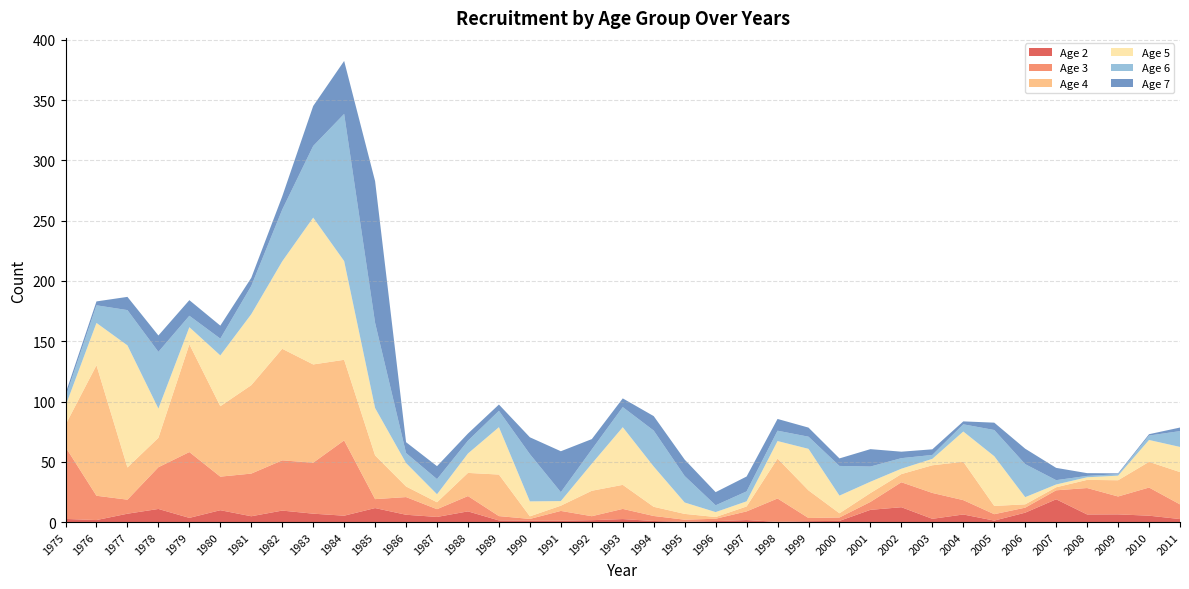

Reading left to right, what are all the values shown in this chart?

Age 2: 1975=2.6	1976=1.7	1977=6.9	1978=10.9	1979=3.5	1980=9.8	1981=4.8	1982=9.5	1983=7.0	1984=5.3	1985=11.6	1986=6.1	1987=4.3	1988=8.9	1989=1.3	1990=1.2	1991=1.1	1992=1.6	1993=2.5	1994=0.9	1995=0.2	1996=0.8	1997=1.7	1998=0.2	1999=0.7	2000=1.0	2001=10.1	2002=12.3	2003=2.7	2004=6.3	2005=1.2	2006=7.8	2007=18.9	2008=6.3	2009=6.4	2010=5.3	2011=2.5
Age 3: 1975=59.6	1976=20.2	1977=11.7	1978=34.6	1979=54.6	1980=27.8	1981=35.4	1982=41.7	1983=42.3	1984=62.5	1985=7.4	1986=14.7	1987=6.4	1988=12.7	1989=3.6	1990=1.5	1991=8.1	1992=3.3	1993=8.5	1994=4.2	1995=1.7	1996=1.9	1997=7.2	1998=19.4	1999=2.6	2000=2.8	2001=6.6	2002=20.7	2003=21.5	2004=11.9	2005=5.3	2006=4.2	2007=7.5	2008=21.9	2009=14.8	2010=23.4	2011=12.2
Age 4: 1975=18.5	1976=108.3	1977=26.7	1978=24.4	1979=89.4	1980=58.4	1981=73.3	1982=92.5	1983=81.5	1984=66.9	1985=36.3	1986=8.8	1987=5.7	1988=19.2	1989=34.5	1990=2.1	1991=4.3	1992=21.1	1993=19.9	1994=7.6	1995=4.8	1996=1.4	1997=4.1	1998=33.1	1999=22.9	2000=3.5	2001=7.3	2002=6.8	2003=22.9	2004=31.8	2005=6.8	2006=2.7	2007=2.5	2008=6.8	2009=13.5	2010=21.3	2011=26.8
Age 5: 1975=15.6	1976=35.1	1977=101.3	1978=24.3	1979=14.2	1980=42.2	1981=58.9	1982=72.6	1983=121.8	1984=81.9	1985=39.3	1986=19.5	1987=6.7	1988=16.1	1989=39.3	1990=12.4	1991=3.8	1992=22.5	1993=47.8	1994=33.4	1995=9.5	1996=4.1	1997=4.3	1998=14.5	1999=34.5	2000=14.7	2001=9.4	2002=4.5	2003=5.3	2004=25.1	2005=41.2	2006=6.0	2007=2.3	2008=2.2	2009=3.8	2010=18.1	2011=20.9
Age 6: 1975=7.3	1976=14.6	1977=29.3	1978=47.0	1979=9.5	1980=13.9	1981=23.4	1982=42.9	1983=59.4	1984=122.0	1985=70.6	1986=8.3	1987=12.5	1988=10.6	1989=13.6	1990=39.2	1991=7.4	1992=11.8	1993=16.7	1994=29.8	1995=22.0	1996=5.6	1997=8.2	1998=8.6	1999=10.1	2000=24.6	2001=12.6	2002=8.7	2003=3.3	2004=6.0	2005=21.7	2006=27.4	2007=3.6	2008=1.2	2009=1.2	2010=3.7	2011=13.1
Age 7: 1975=3.0	1976=3.2	1977=11.0	1978=13.6	1979=12.9	1980=10.8	1981=6.7	1982=10.9	1983=33.1	1984=44.0	1985=117.6	1986=9.0	1987=10.7	1988=5.9	1989=5.2	1990=14.0	1991=34.0	1992=8.6	1993=7.2	1994=12.0	1995=13.6	1996=10.9	1997=12.3	1998=9.7	1999=7.5	2000=6.2	2001=14.4	2002=5.4	2003=4.7	2004=2.4	2005=6.1	2006=12.8	2007=10.2	2008=2.3	2009=0.7	2010=1.1	2011=3.0